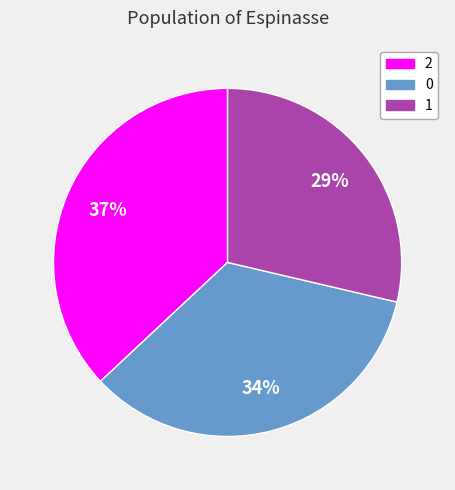

Rank the categories by value from lowest to highest.

1, 0, 2